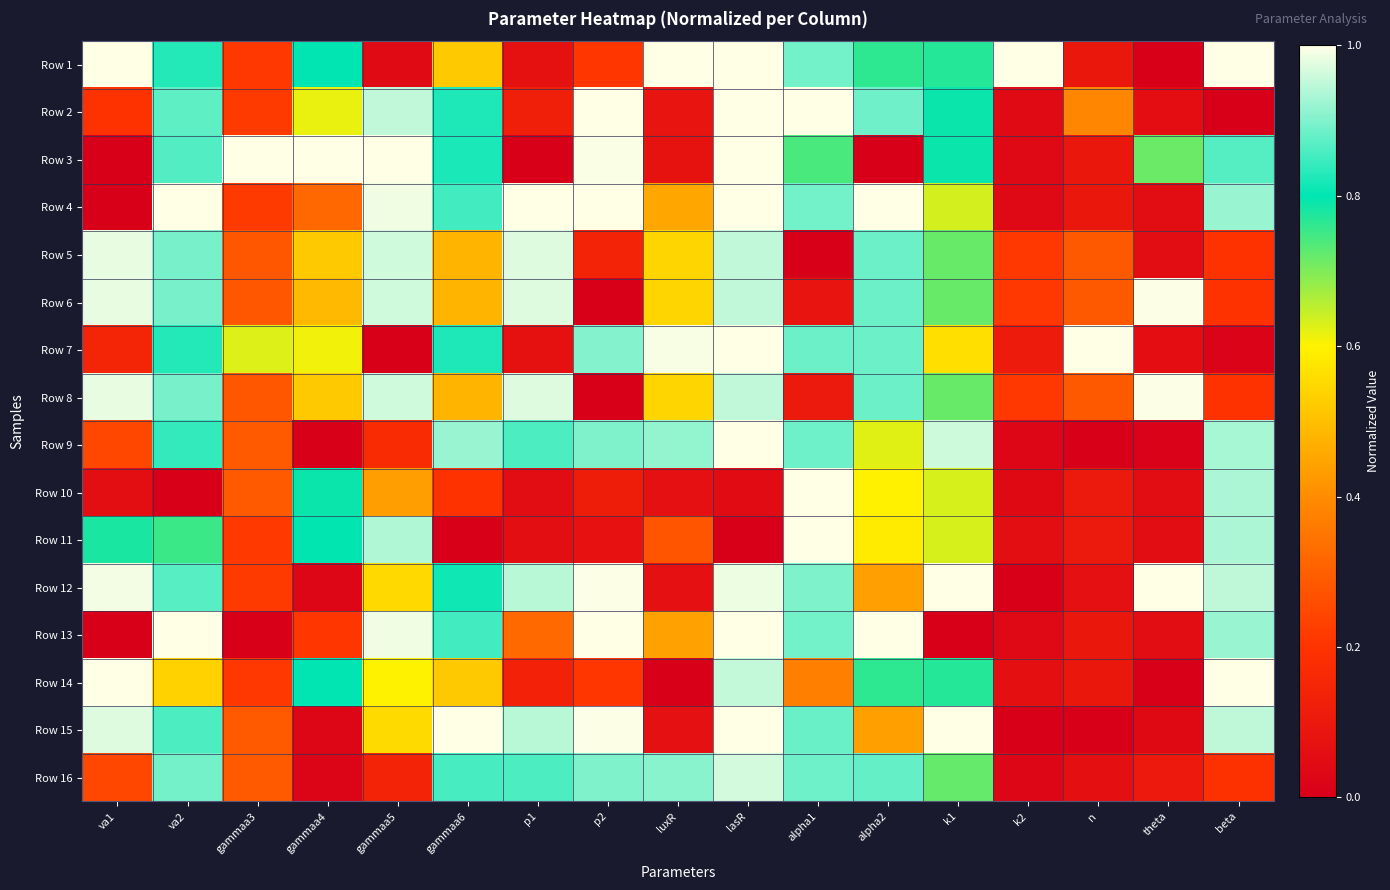

How many categories are shown in the chart?

17